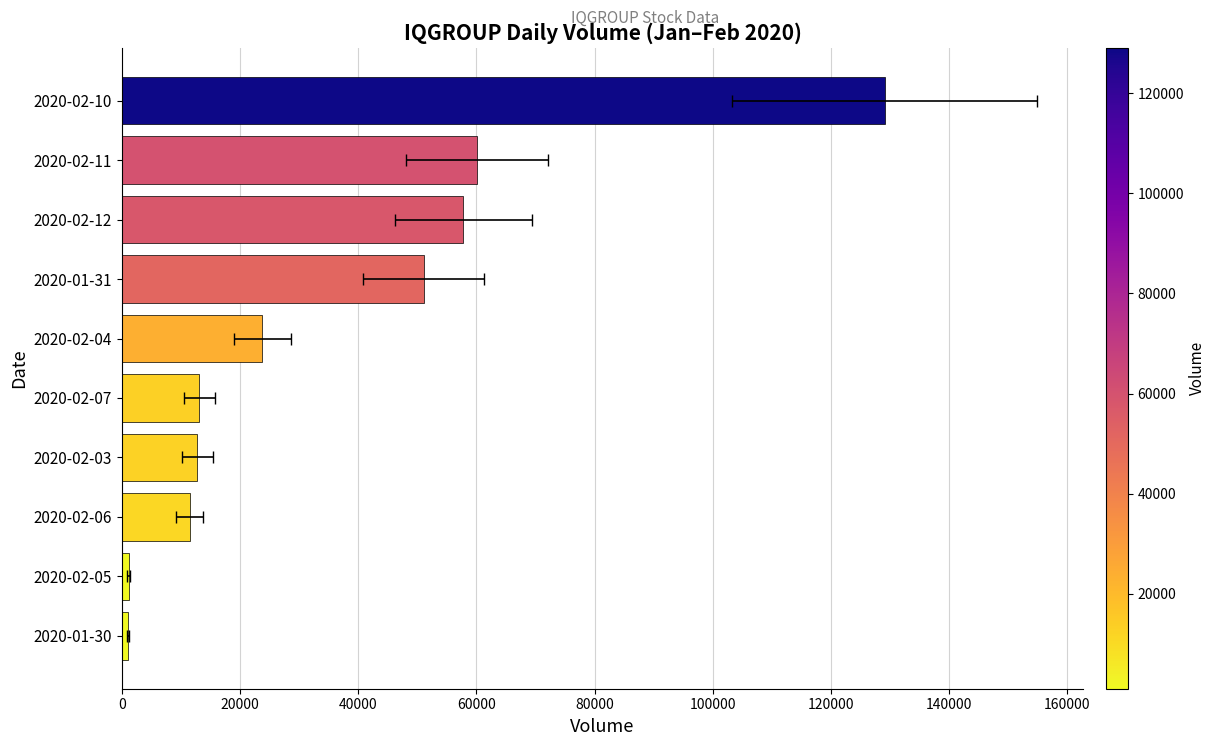

Does the chart contain any negative values?

No